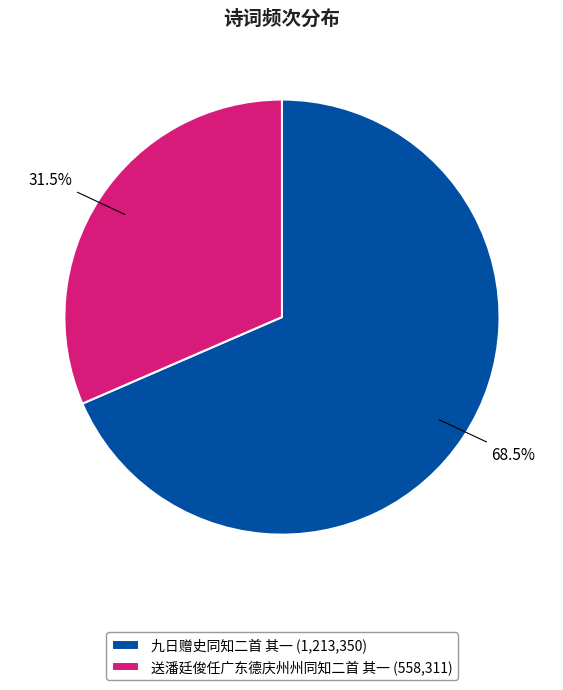

Approximately how many times larger is the value at 送潘廷俊任广东德庆州州同知二首 其一 (558,311) compared to 九日赠史同知二首 其一 (1,213,350)?

0.5